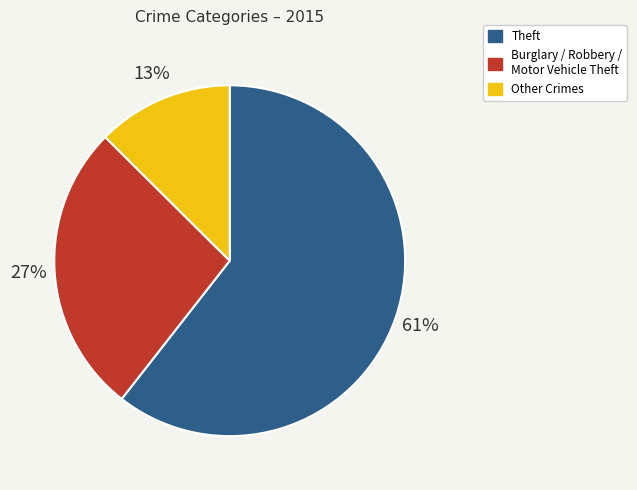

Is there a majority slice in this chart?

Yes